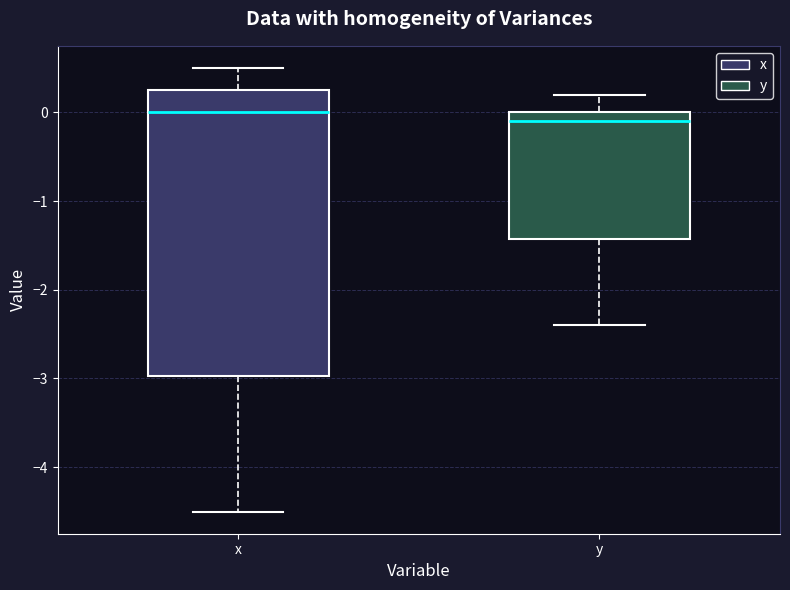

Where does the lower whisker of the box for x end on the y-axis? The values are not printed on the chart, so give them approximately, as read against the axis.

-4.5